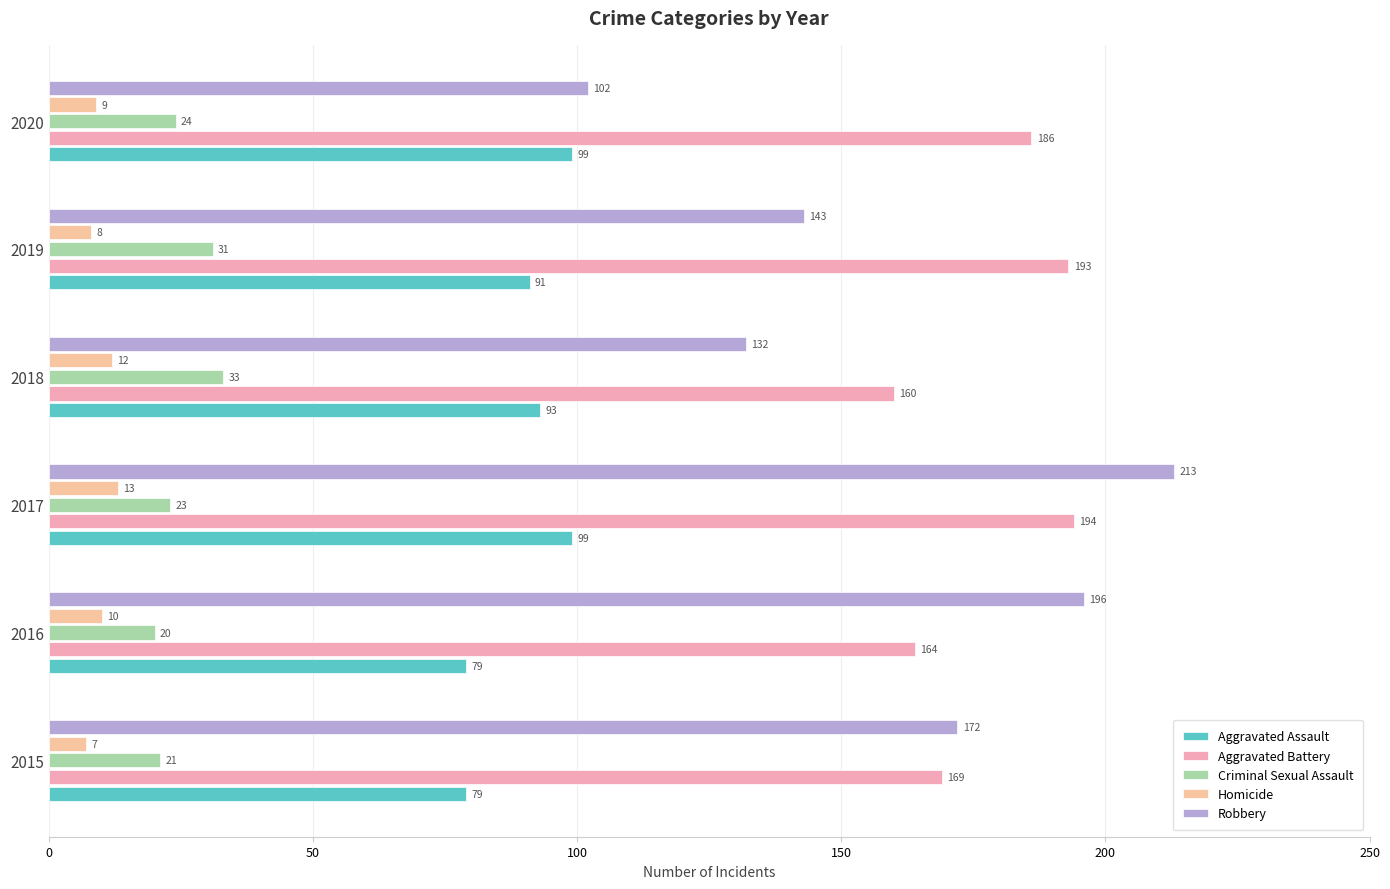

At which category is the sum across all series the highest?

2017